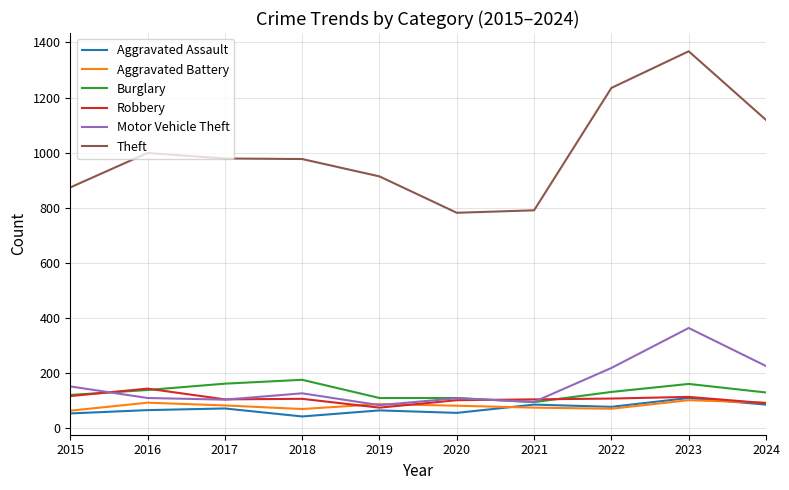

Which series changed the most between 2015 and 2024?

Theft